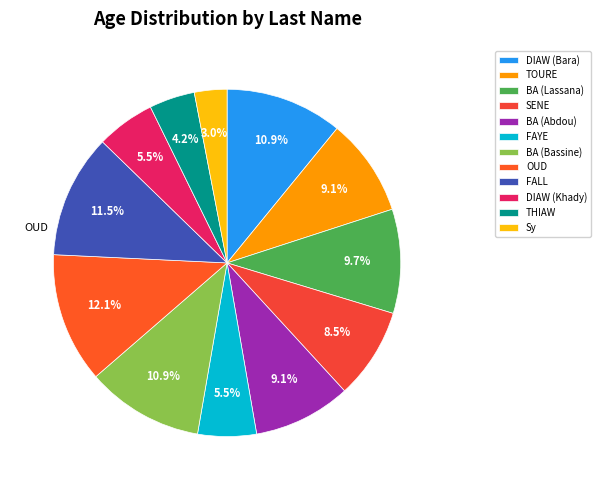

What is the smallest slice in the pie chart?

Sy